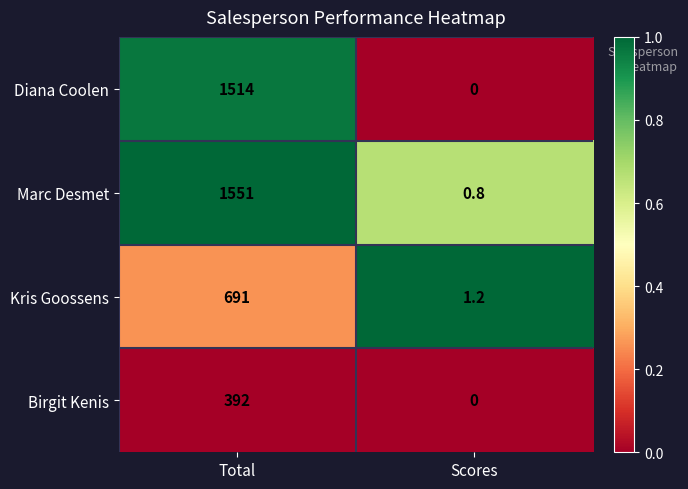

What is the spread (max minus min) of values at Total?

1159.0